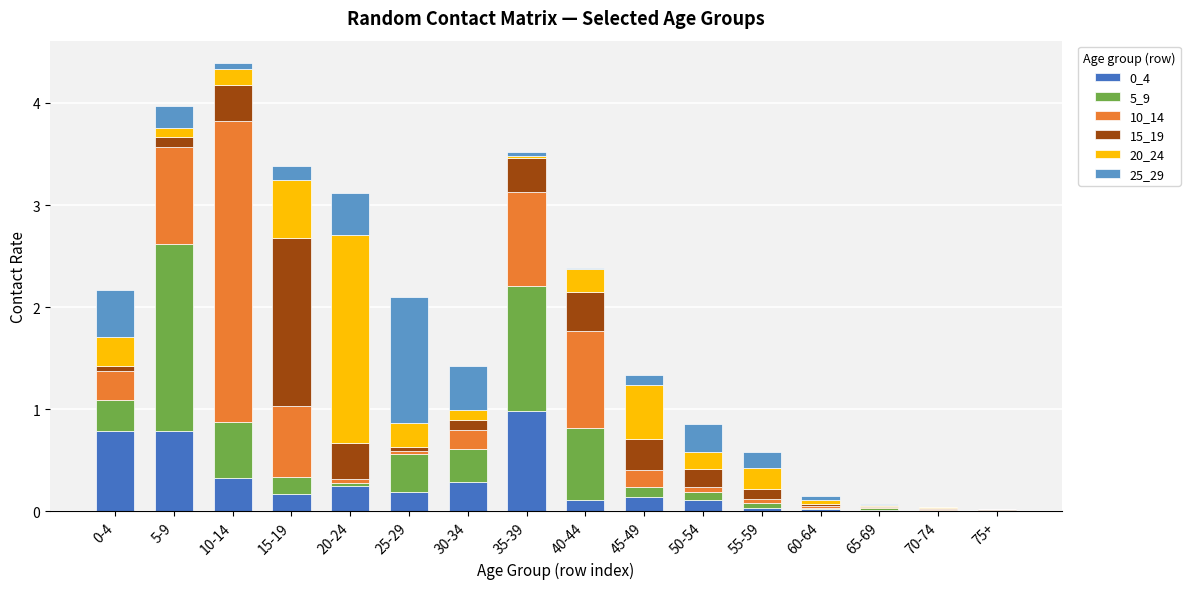

True or false: 0_4 has a value of 0.0 at 60-64.

True